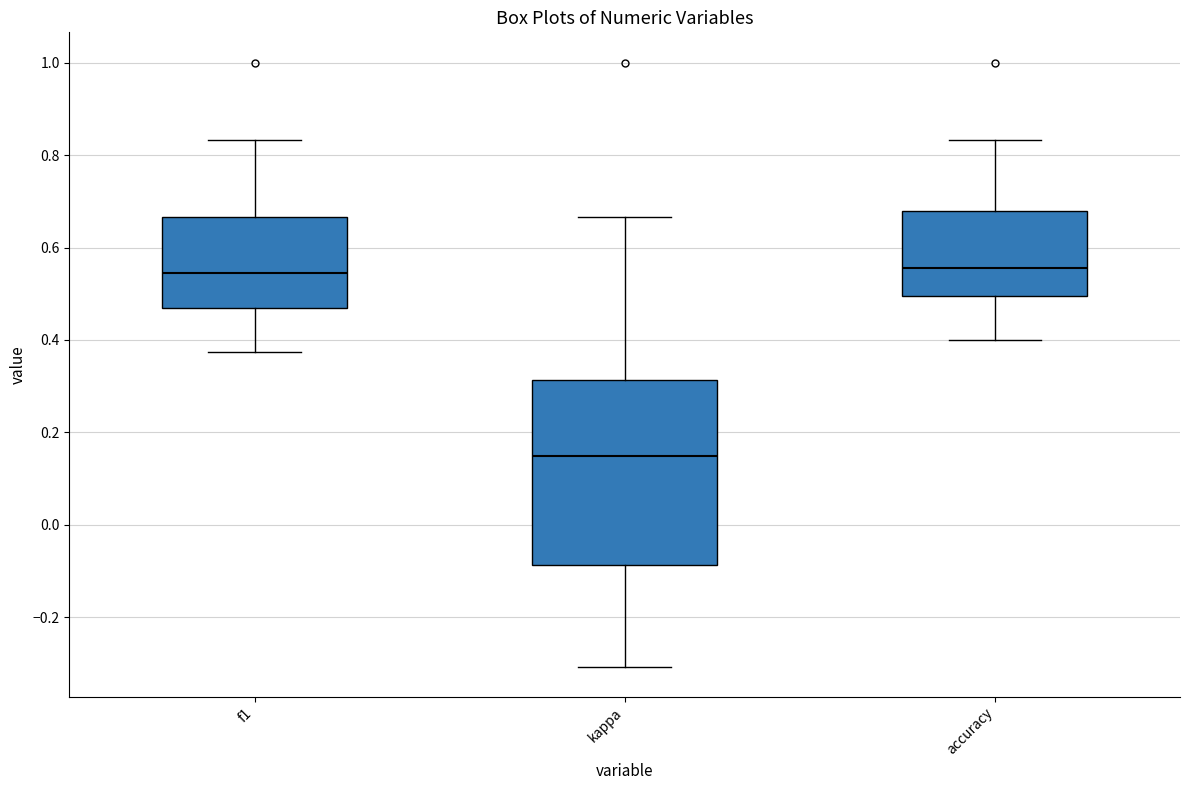

Which box has the lowest median line?

kappa